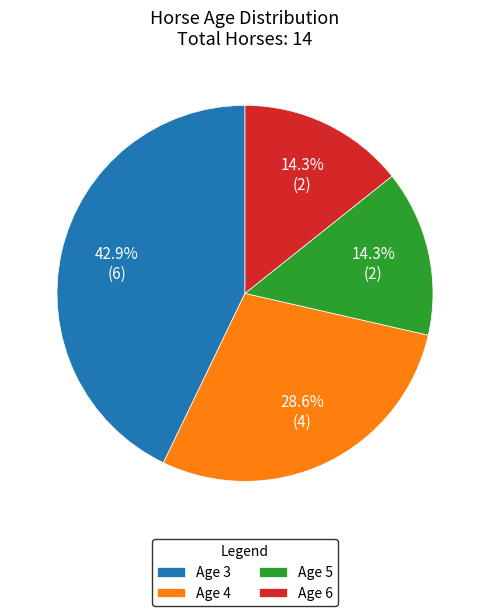

What percentage is the Age 6 slice, to the nearest percent?

14%